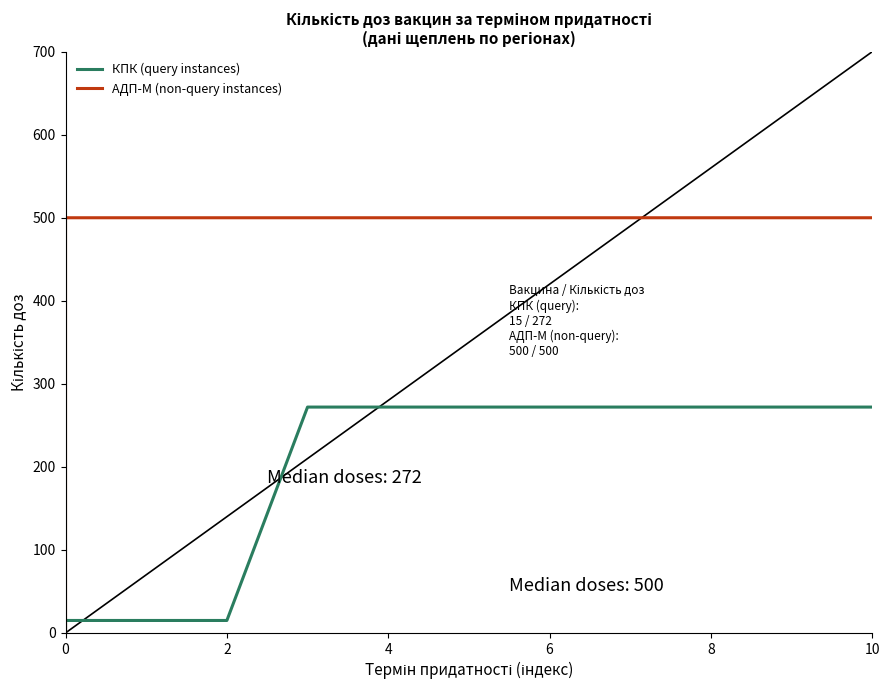

What is the spread (max minus min) of values at 10?

228